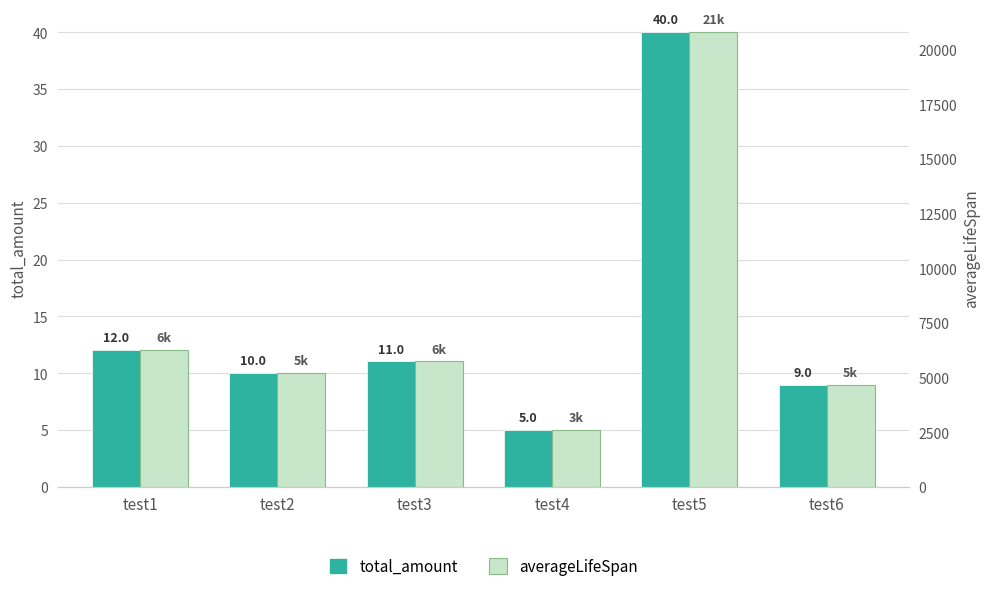

How many values in the total_amount series exceed 11?

3